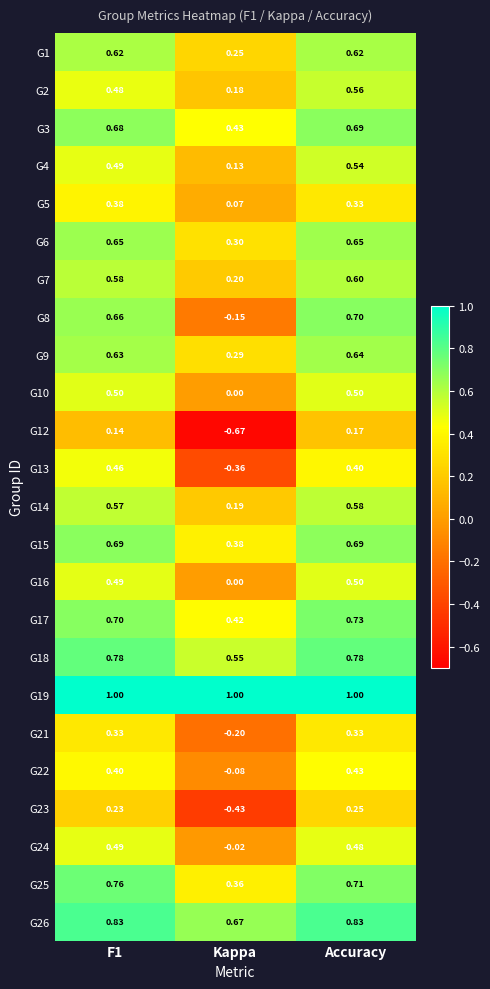

Is the value of G19 at Kappa greater than the value of G9 at F1?

Yes